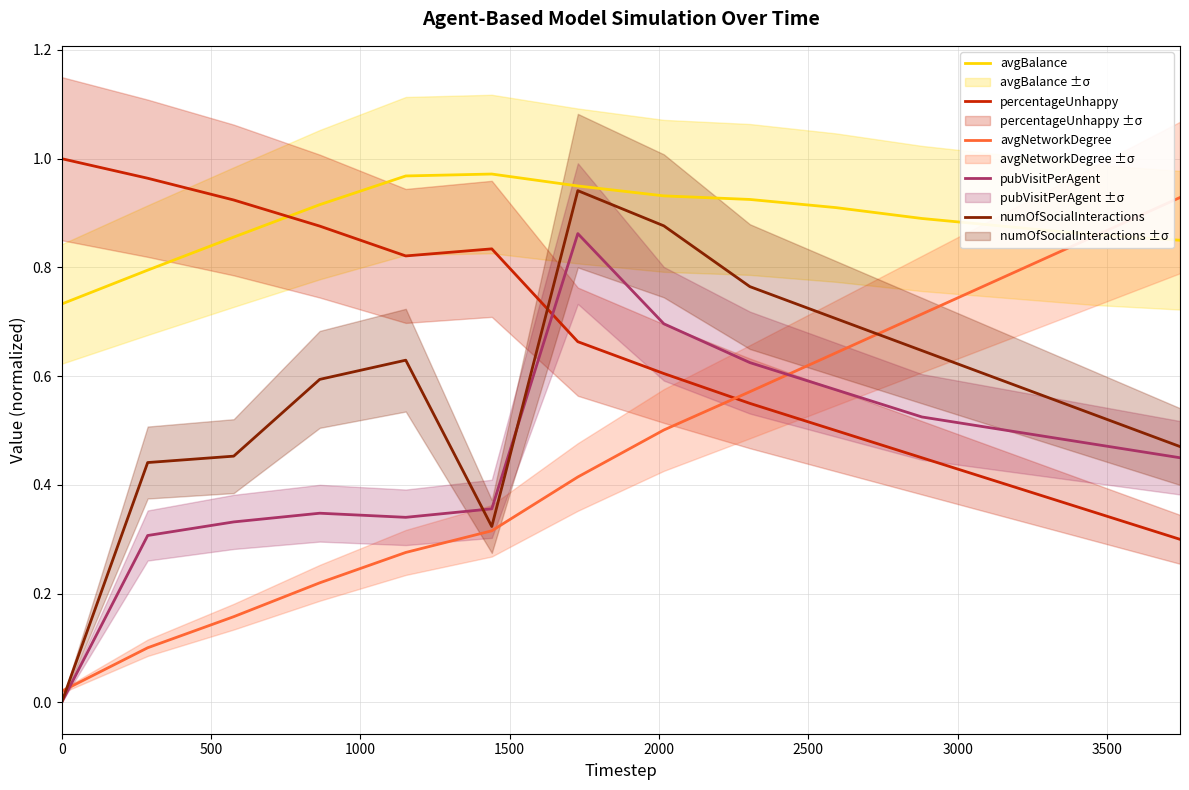

Which series has the largest total across all categories?

avgBalance